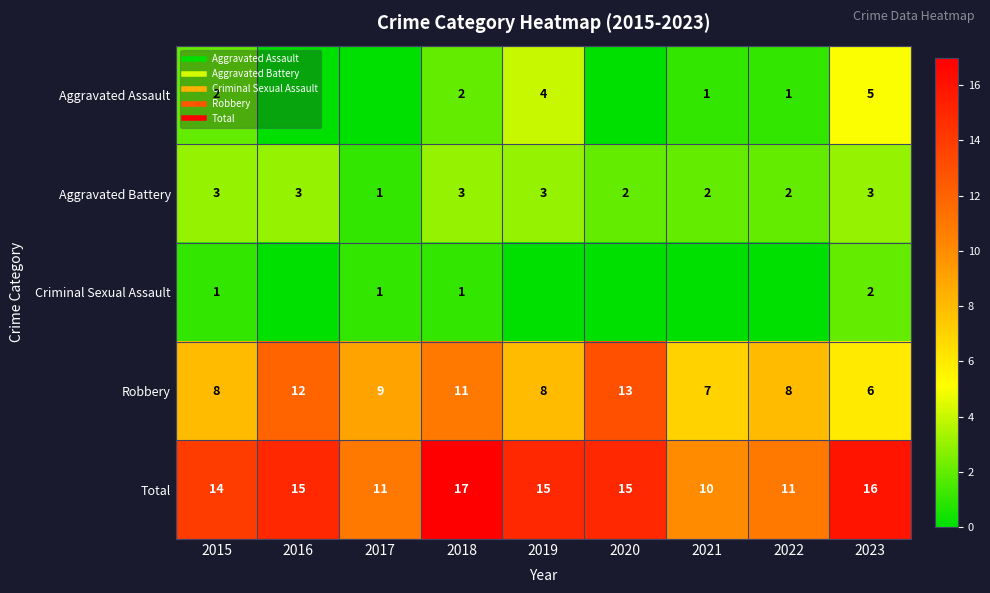

What is the spread (max minus min) of values at 2019?

15